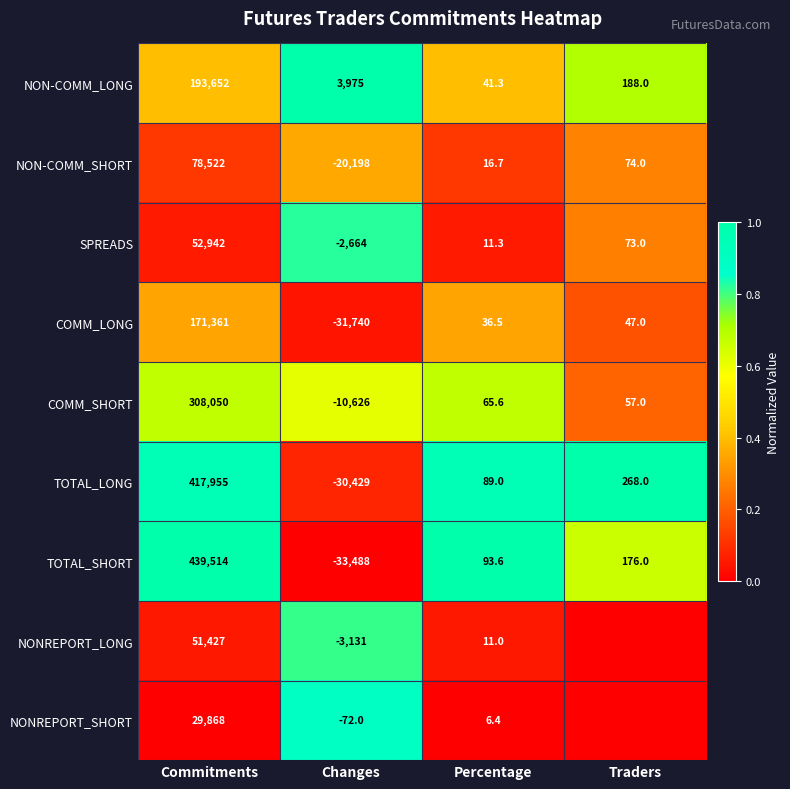

Where is NON-COMM_LONG nearest to the value 96846?

Changes